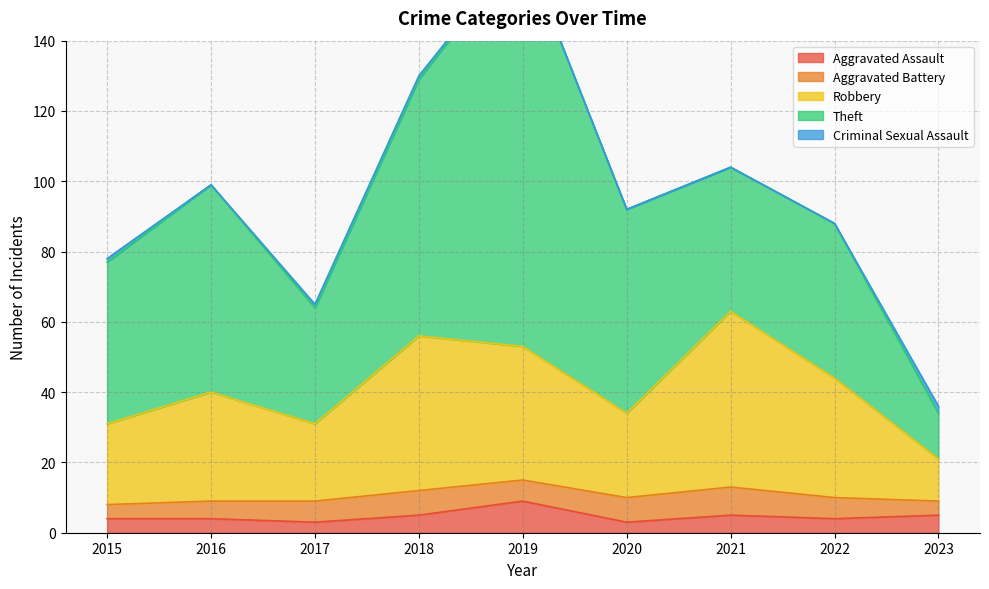

Is it true that Robbery equals 18 at 2016?

False